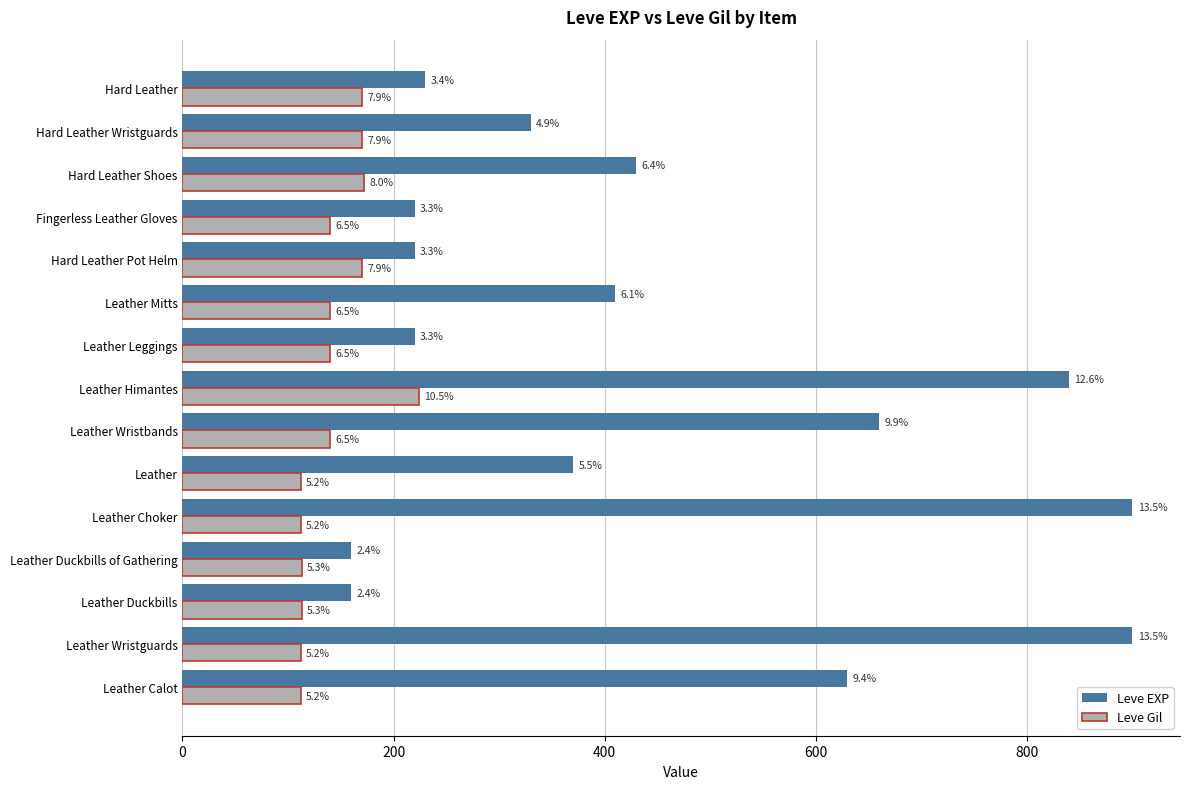

What are all the series names shown in the legend?

Leve EXP, Leve Gil